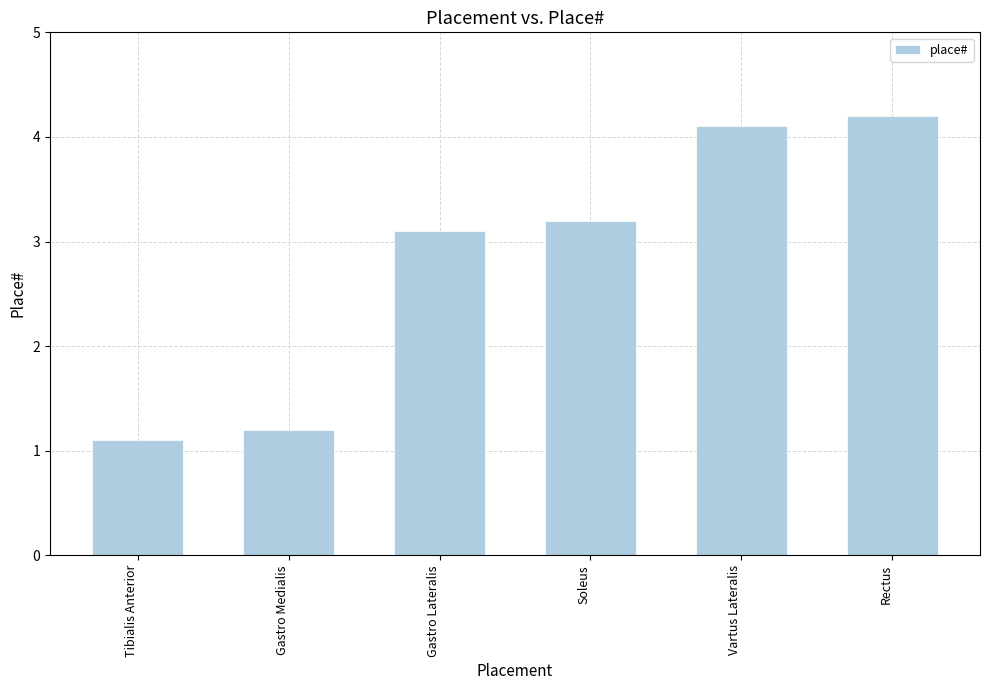

What is the approximate value at Vartus Lateralis?

4.1